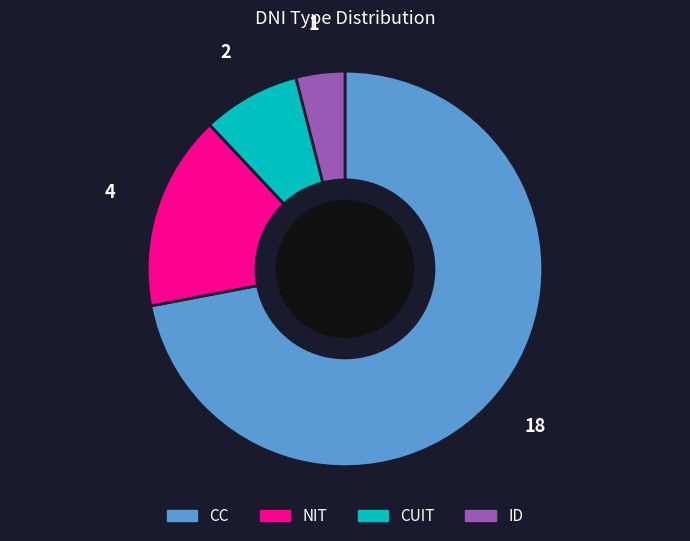

Do ID and CUIT together represent more than half of the pie?

No